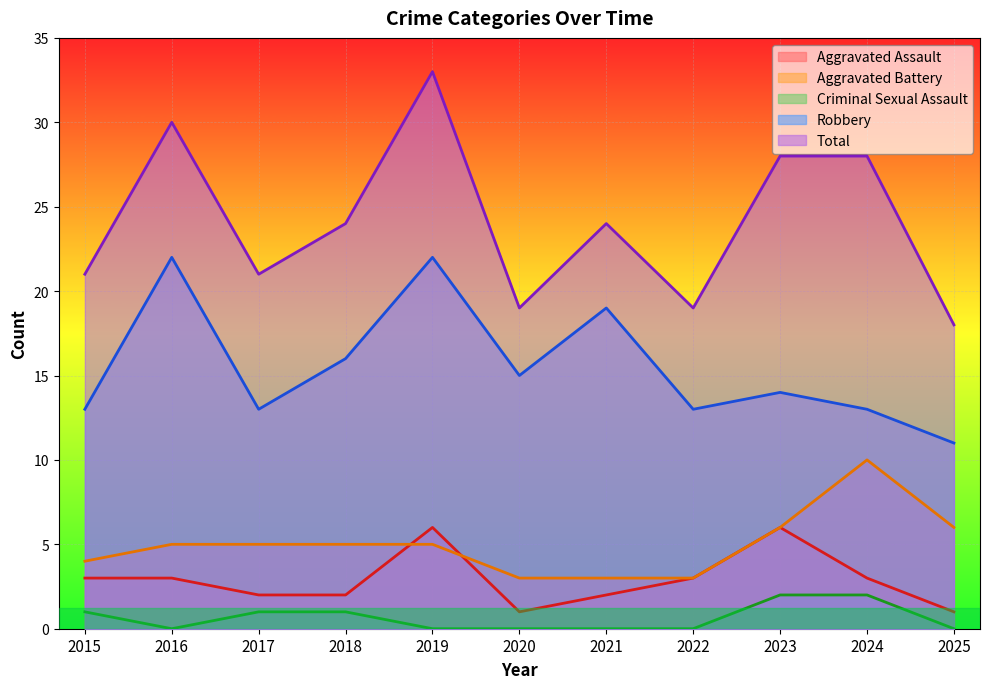

The Aggravated Assault series shows 1 at 2021. True or false?

False